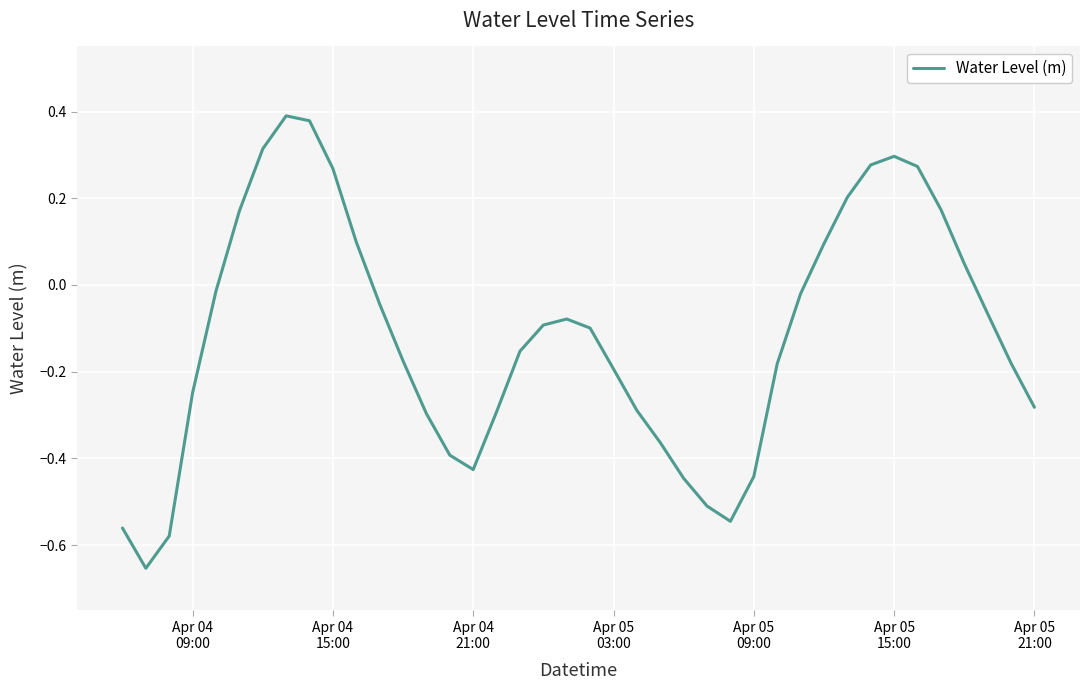

What is the difference between the maximum and minimum values?

1.0